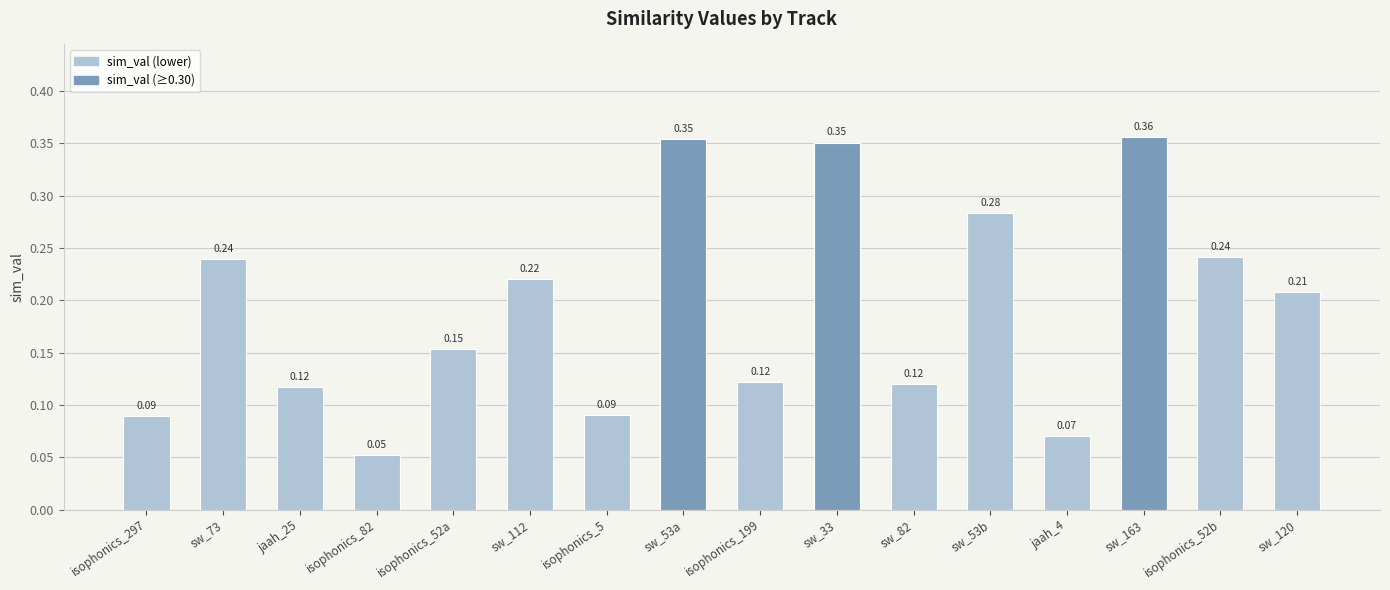

Which category has the lowest value across all series?

isophonics_82